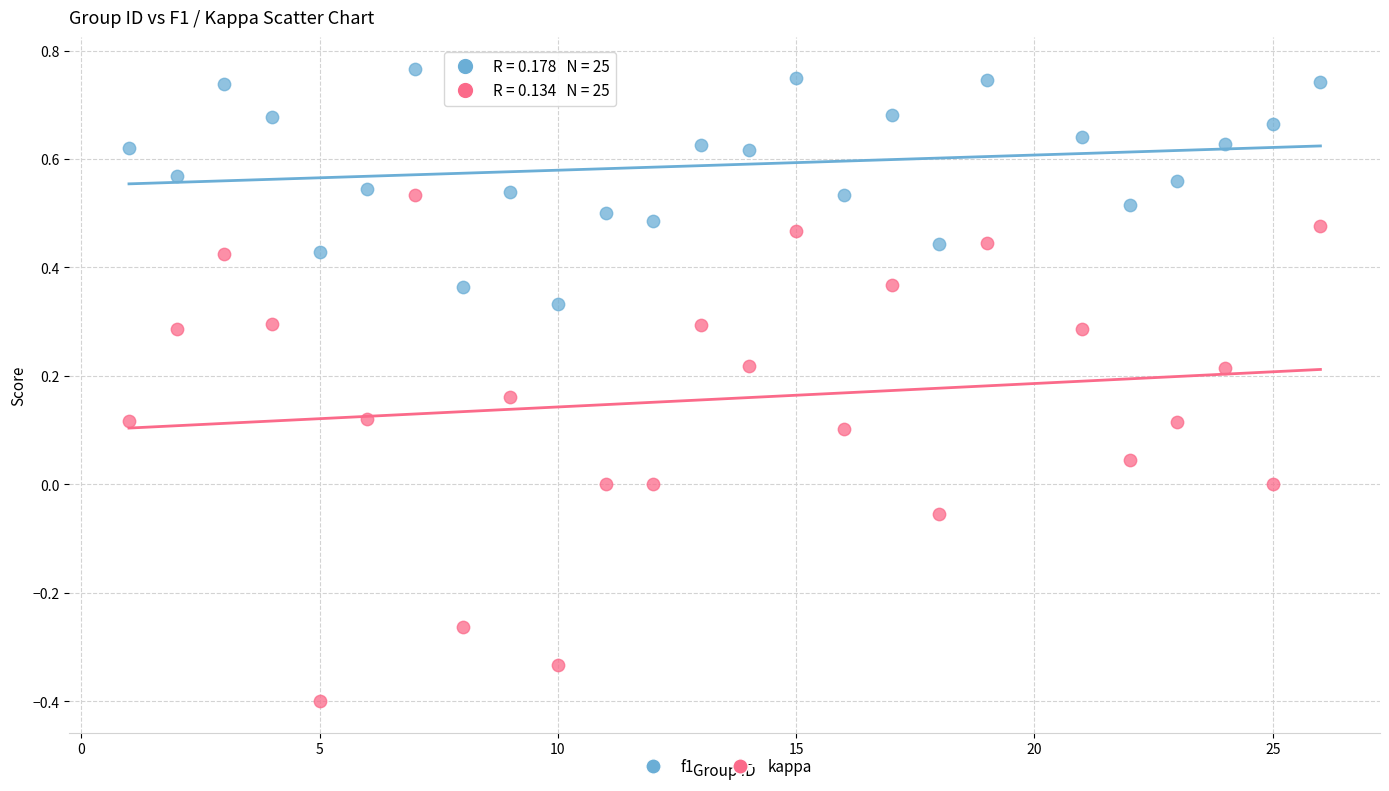

Which series has the largest Y range (max minus min)?

kappa